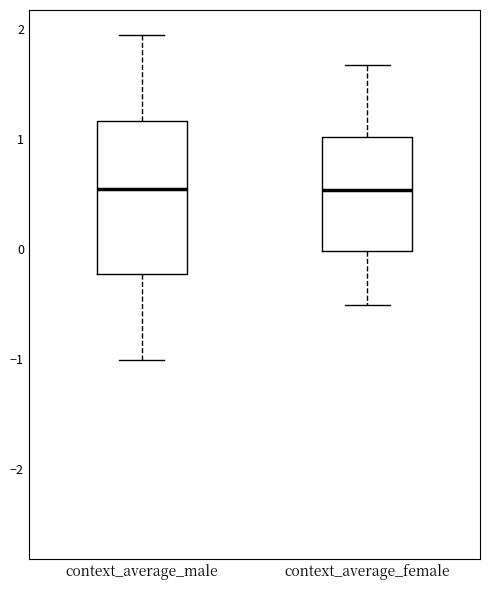

Where is the upper edge of the box for context_average_female on the y-axis? The values are not printed on the chart, so give them approximately, as read against the axis.

1.0